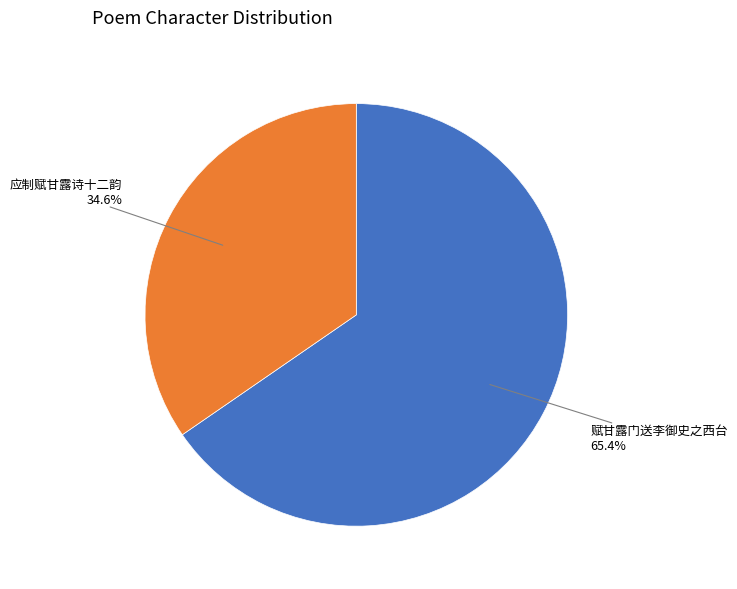

Does any single category account for the majority?

Yes